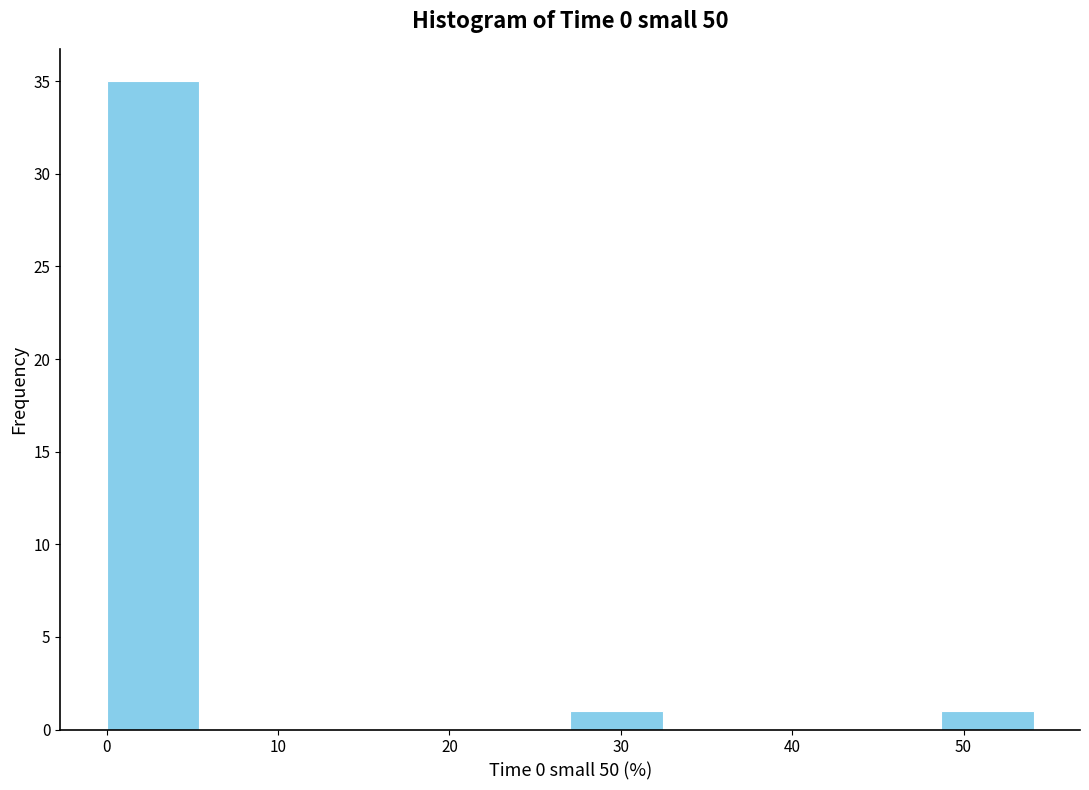

How tall is the bar that spans 0 to 5 on the x-axis? Neither the bar edges nor the heights are printed on the chart, so give them approximately, as read against the axes.

35